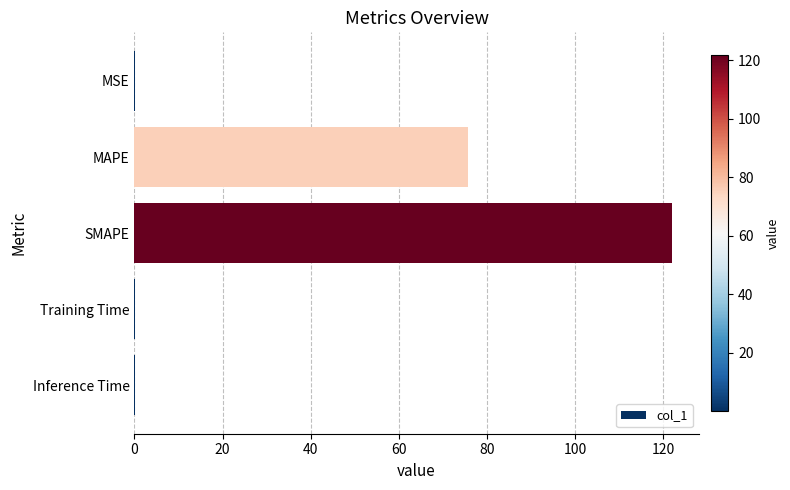

What is the sum of all values?

198.1